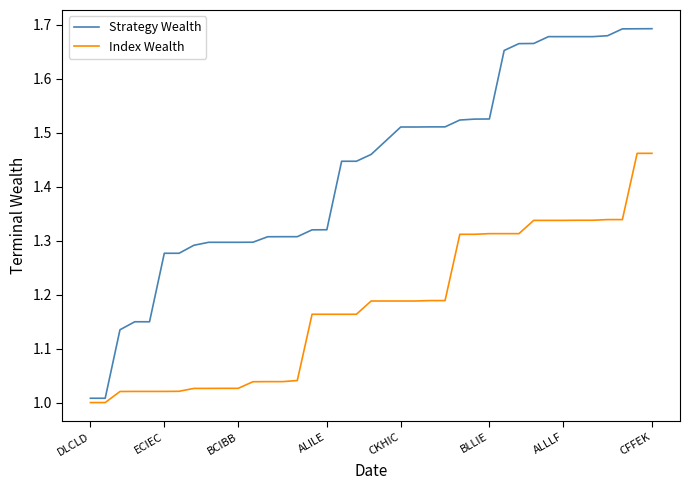

List the series in order of their overall mean, lowest first.

Index Wealth, Strategy Wealth